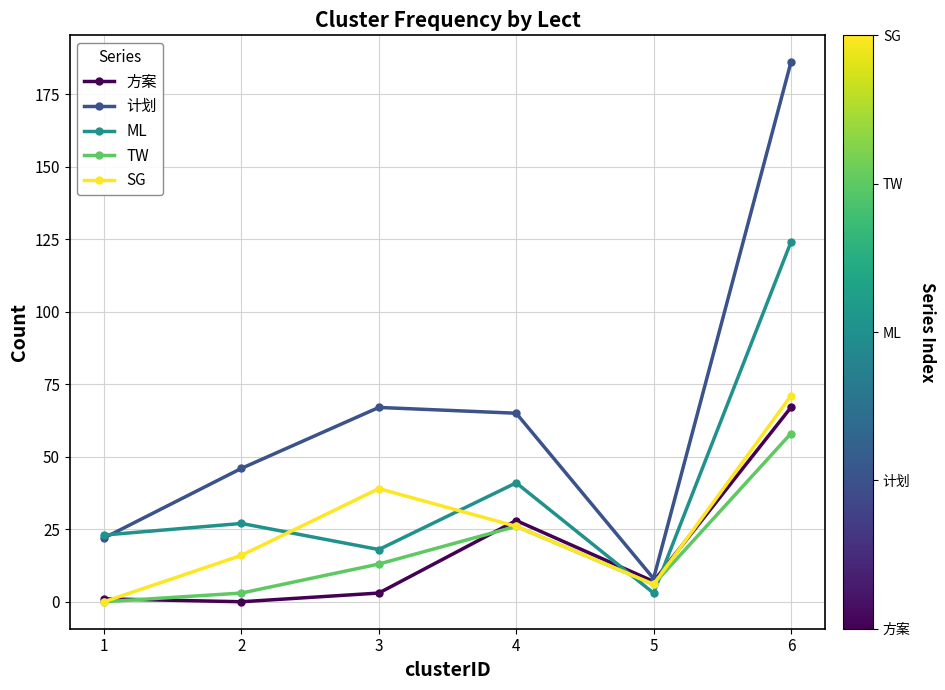

Which category has the lowest value in the TW series?

1